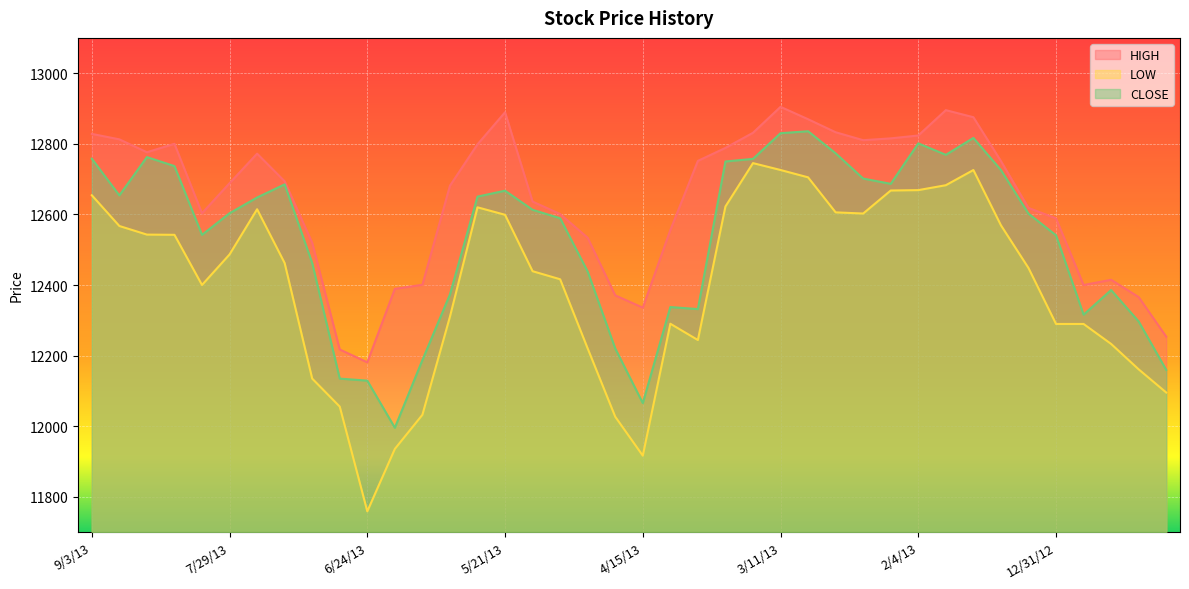

True or false: CLOSE and LOW cross at least once.

False